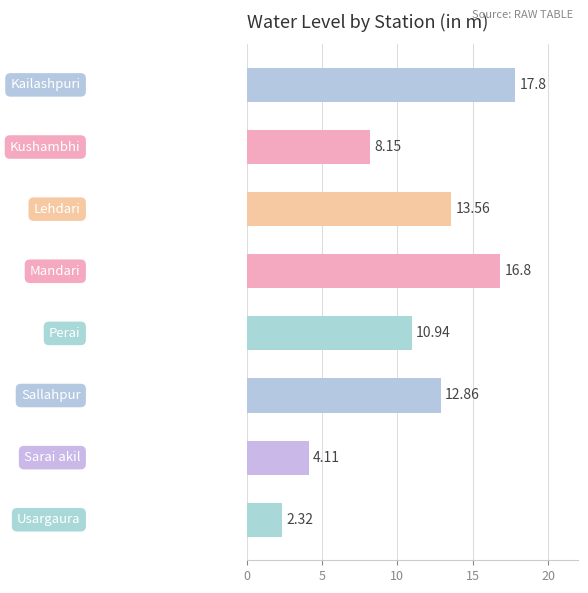

What is the average value?

10.8